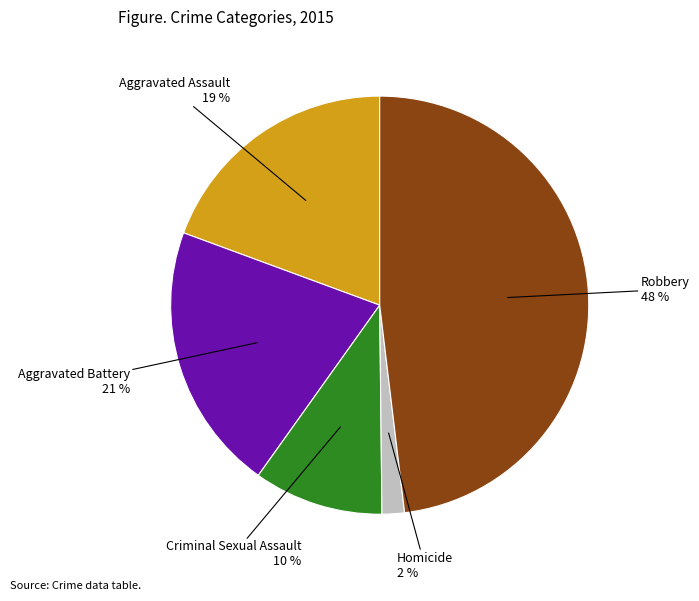

To the nearest percent, what is the difference between the Criminal Sexual Assault and Robbery slice percentages?

38%